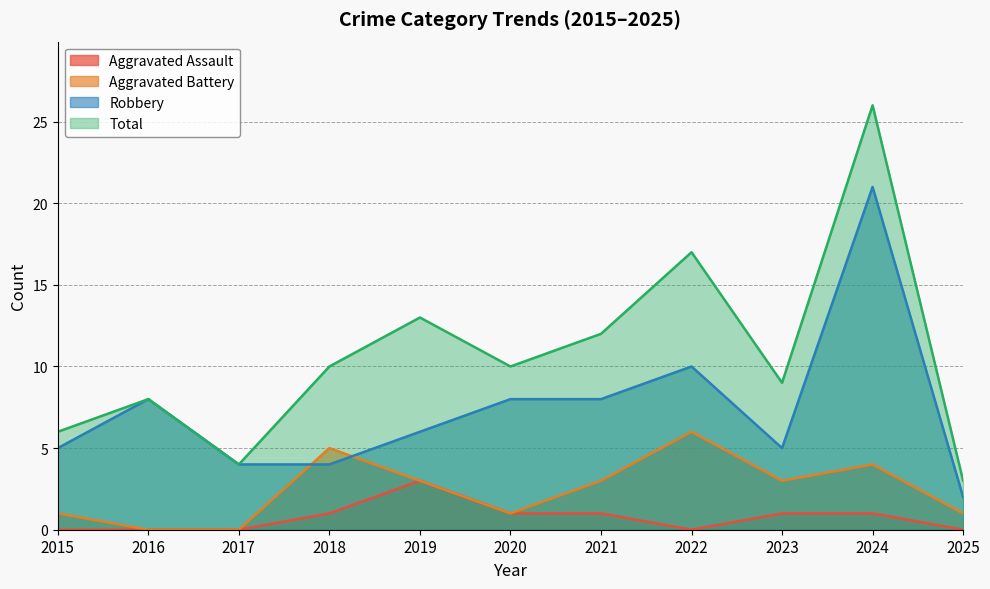

True or false: Aggravated Battery has a value of -2 at 2017.

False